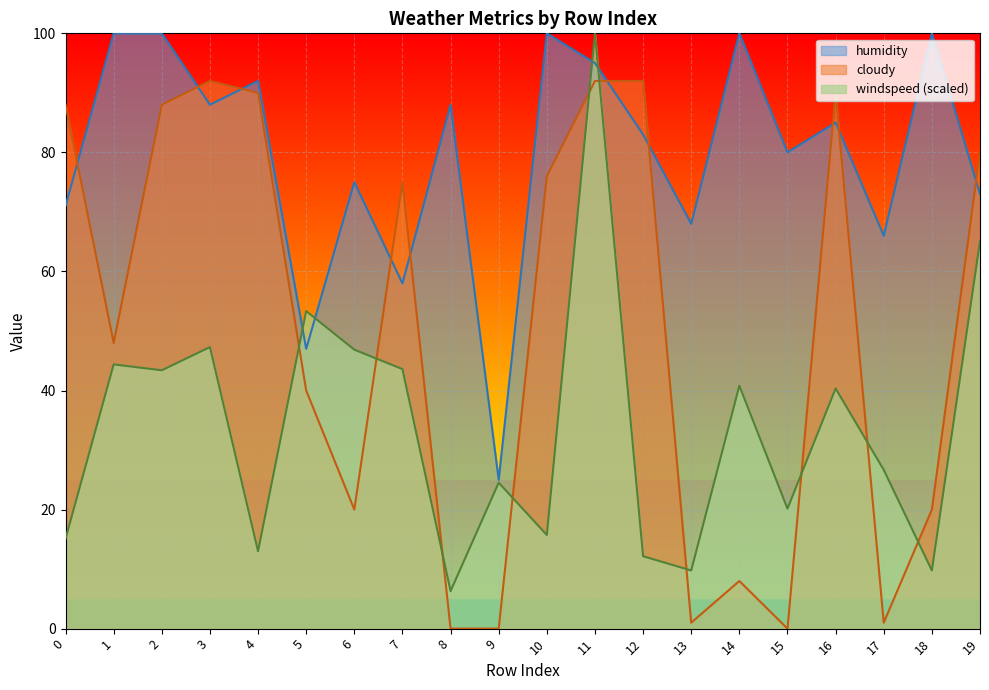

What is the difference between the highest and lowest values at 5?

13.3